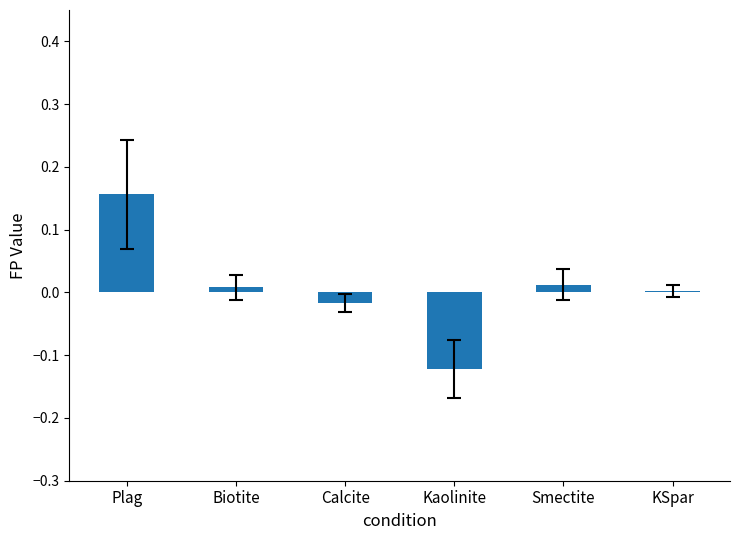

The chart shows a value of 0.0 at KSpar. True or false?

True